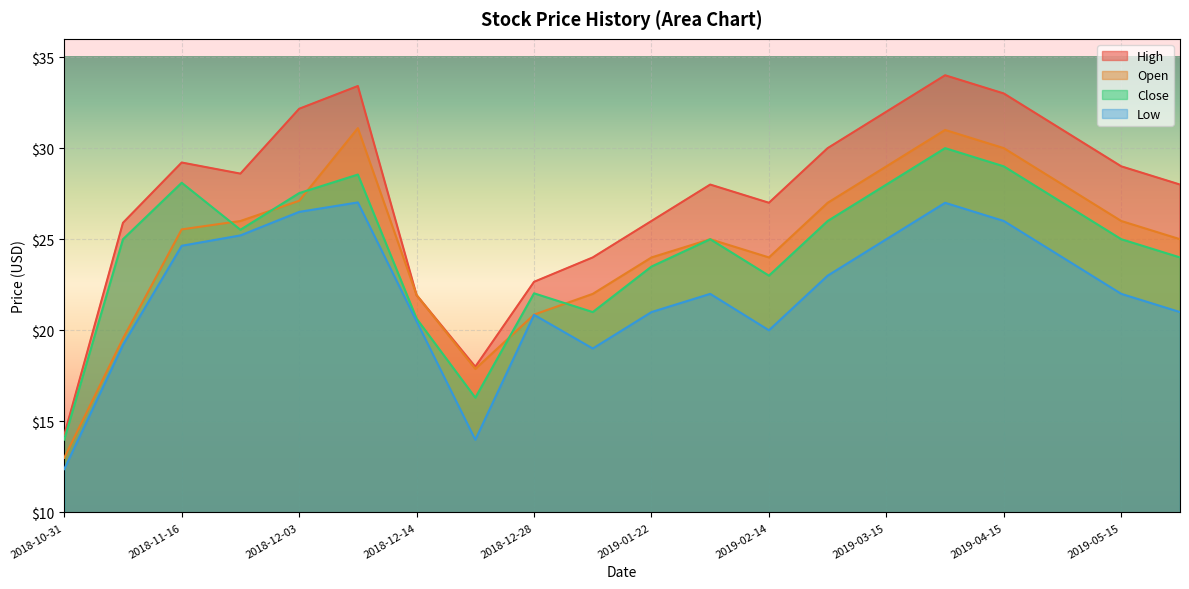

Which label corresponds to the smallest value in the chart?

2018-10-31